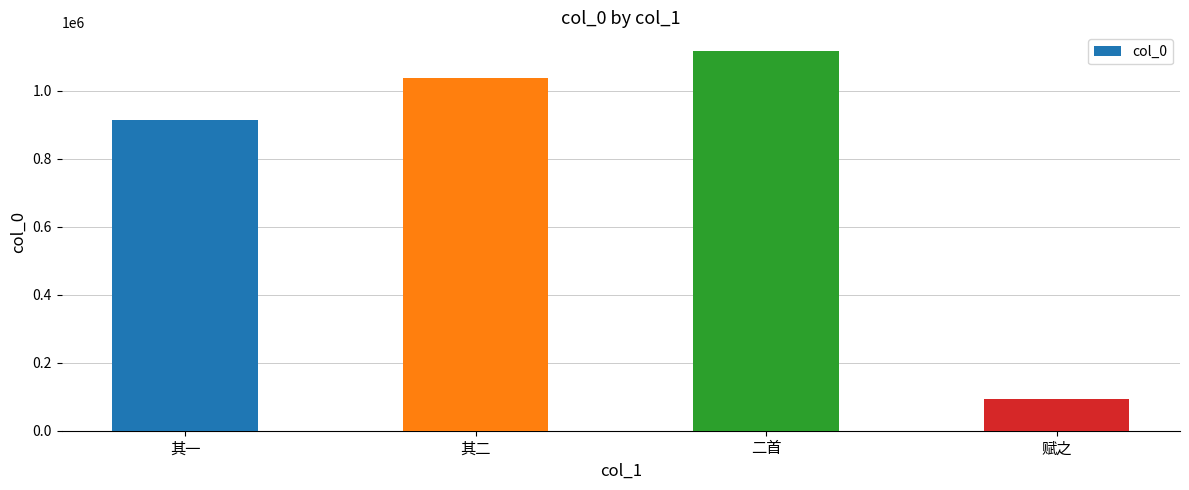

True or false: the data shows 92783 at 赋之.

True